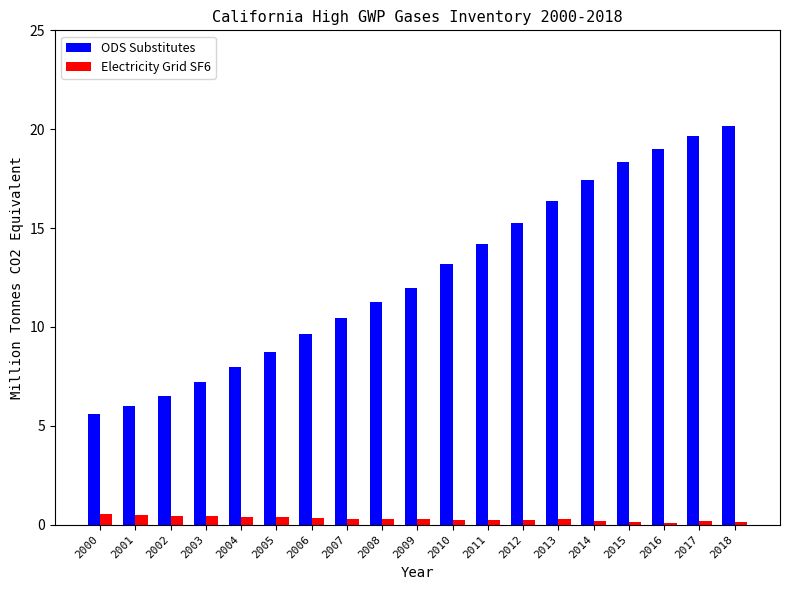

What is the average value of the Electricity Grid SF6 series?

0.3